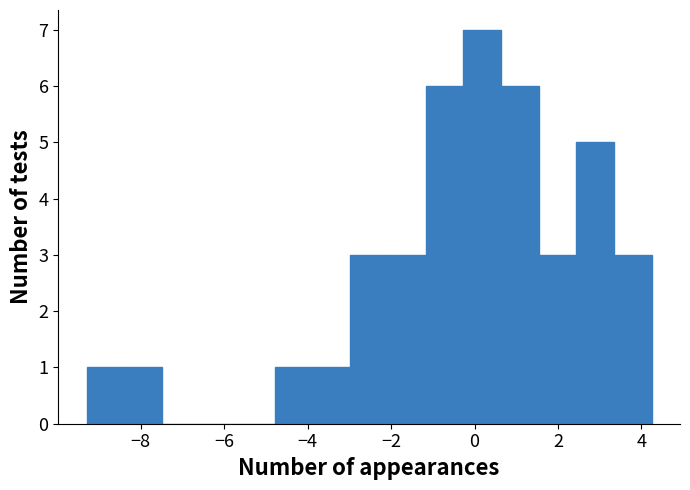

Reading left to right, transcribe this chart: for each bar, give the range it covers on the x-axis and its height. Neither the bar edges nor the heights are printed on the chart, so give them approximately, as read against the axes.

-9.4 to -8.4: 1
-8.4 to -7.4: 1
-7.4 to -6.6: 0
-6.6 to -5.6: 0
-5.6 to -4.8: 0
-4.8 to -3.8: 1
-3.8 to -3.0: 1
-3.0 to -2.0: 3
-2.0 to -1.2: 3
-1.2 to -0.2: 6
-0.2 to 0.6: 7
0.6 to 1.6: 6
1.6 to 2.4: 3
2.4 to 3.4: 5
3.4 to 4.2: 3